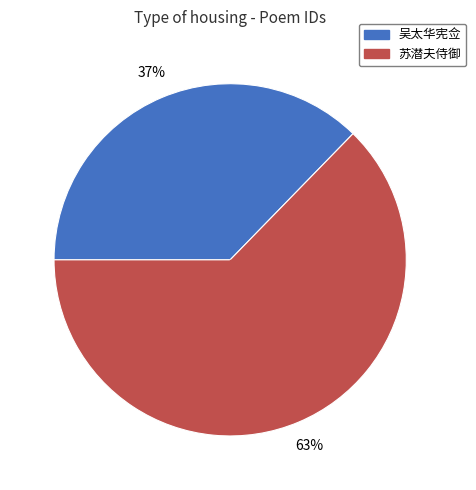

To the nearest percent, what portion does 苏潜夫侍御 represent?

63%